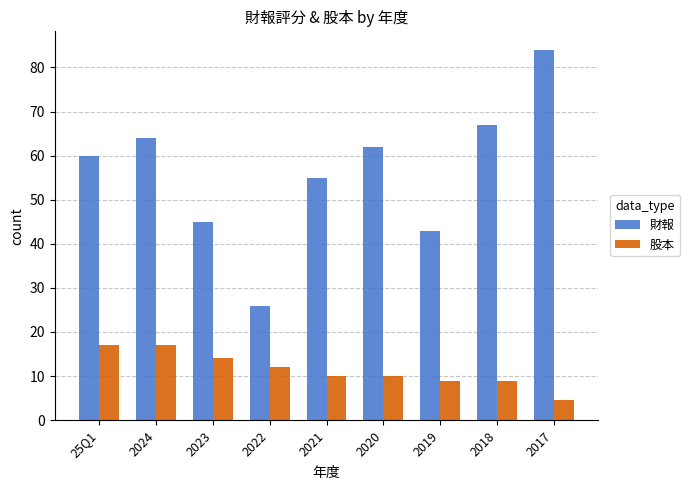

Is it true that 財報 equals 31.1 at 2023?

False